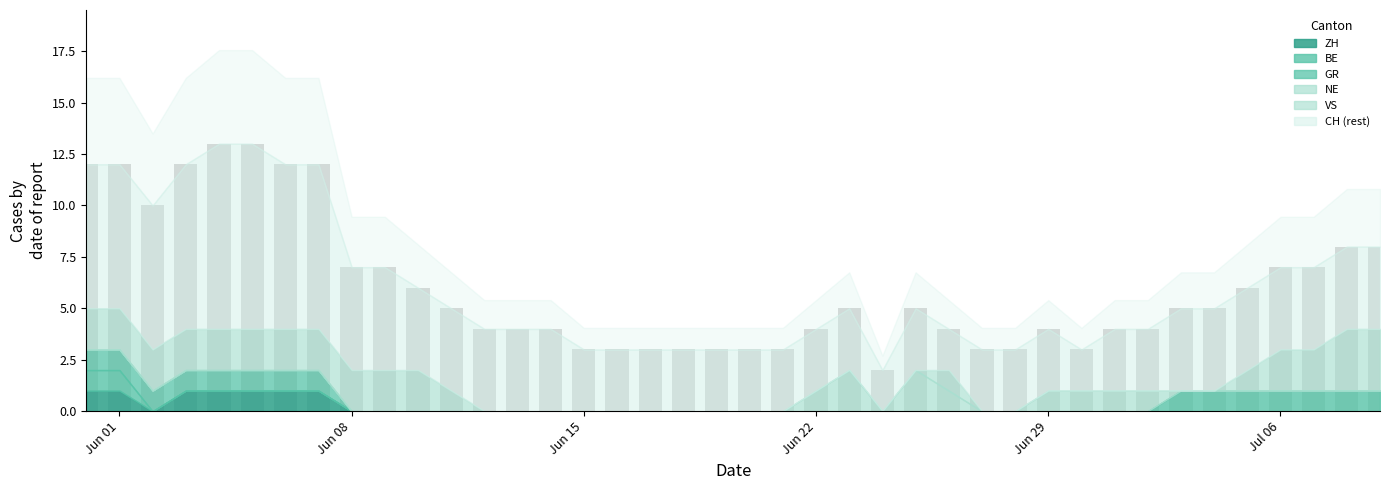

What is the maximum value shown in the chart?

13